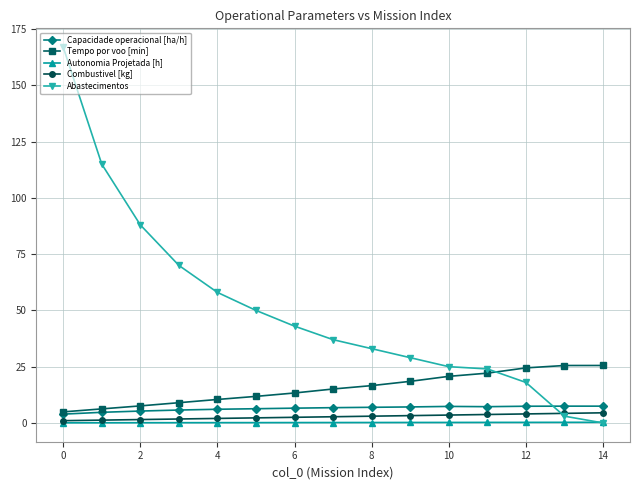

What is the greatest value displayed?

167.0